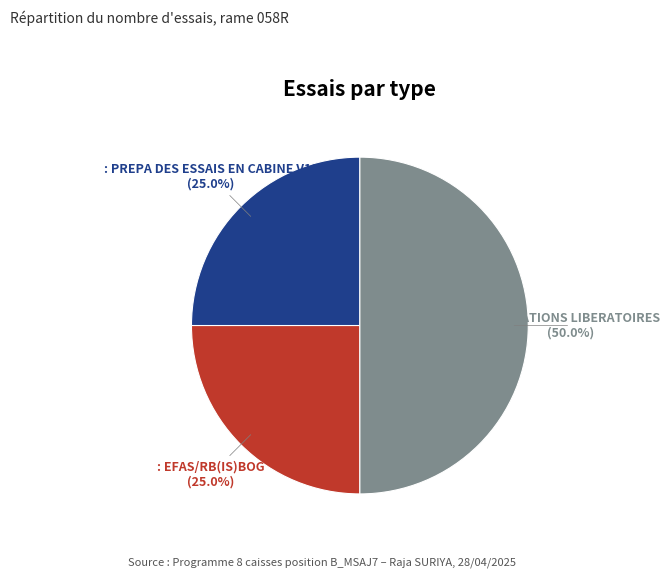

How many slices are in this pie chart?

3